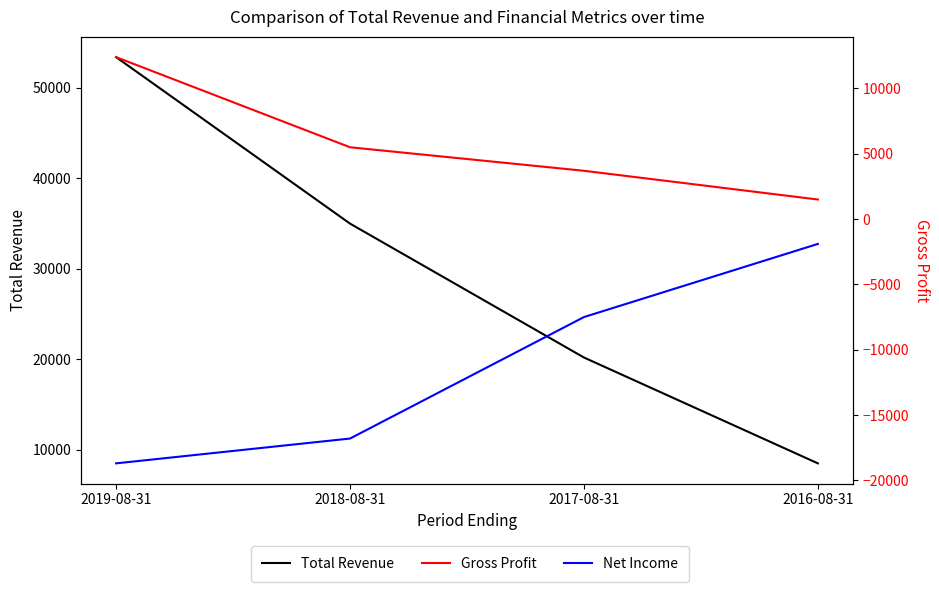

What is the lowest value of the Gross Profit series?

1500